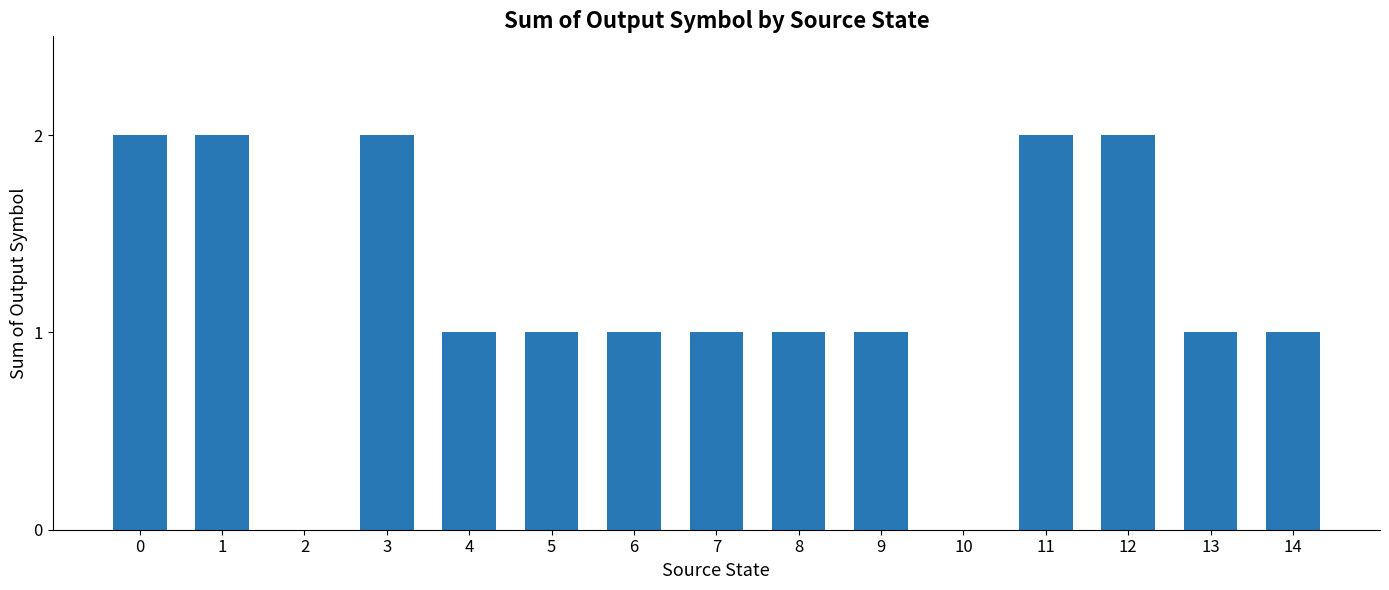

What is the greatest value displayed?

2